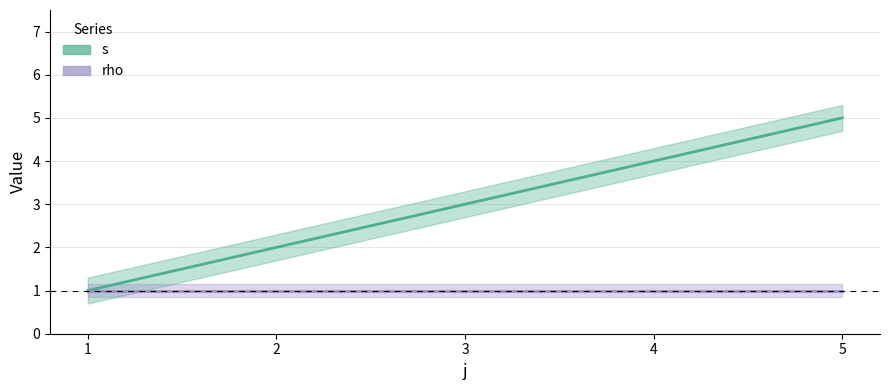

Does the chart have visible grid lines?

Yes